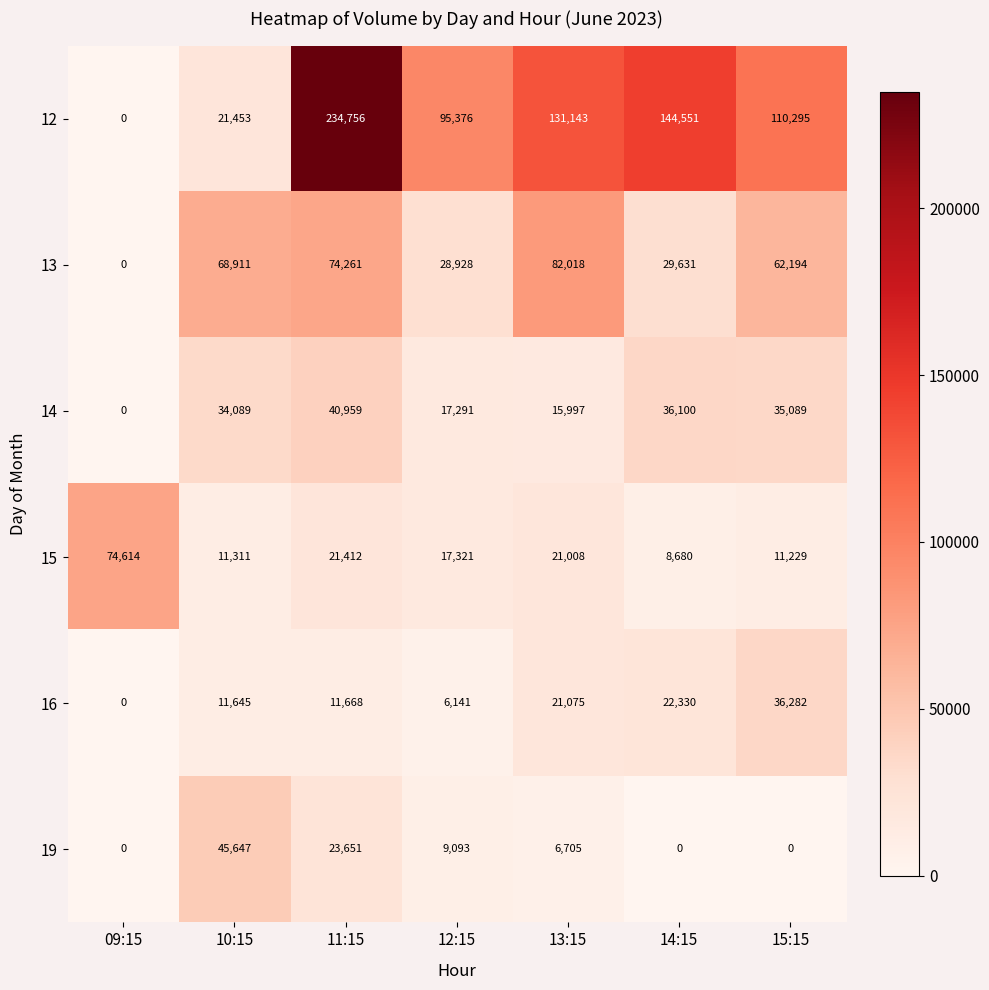

What is the greatest value displayed?

234756